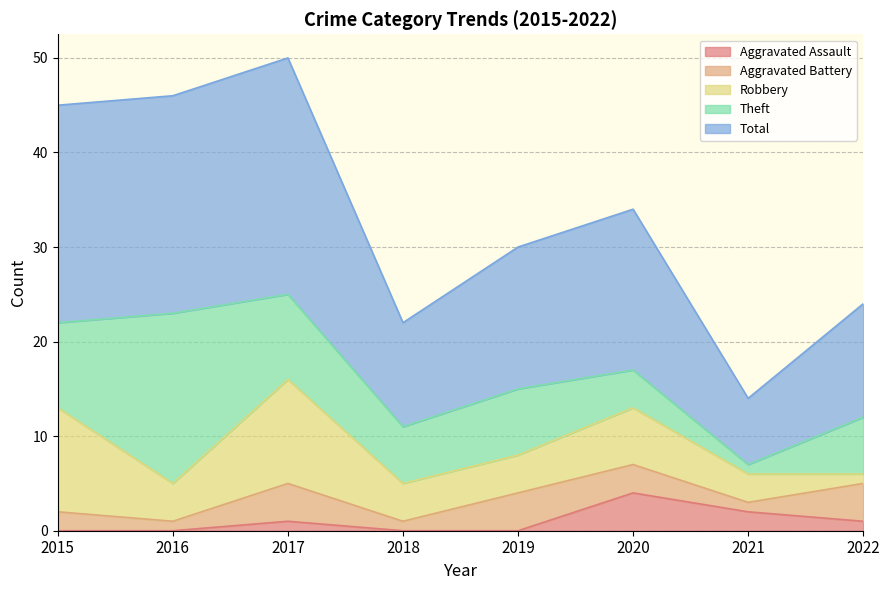

Reading left to right, list all the values displayed in this chart.

Aggravated Assault: 2015=0	2016=0	2017=1	2018=0	2019=0	2020=4	2021=2	2022=1
Aggravated Battery: 2015=2	2016=1	2017=4	2018=1	2019=4	2020=3	2021=1	2022=4
Robbery: 2015=11	2016=4	2017=11	2018=4	2019=4	2020=6	2021=3	2022=1
Theft: 2015=9	2016=18	2017=9	2018=6	2019=7	2020=4	2021=1	2022=6
Total: 2015=23	2016=23	2017=25	2018=11	2019=15	2020=17	2021=7	2022=12